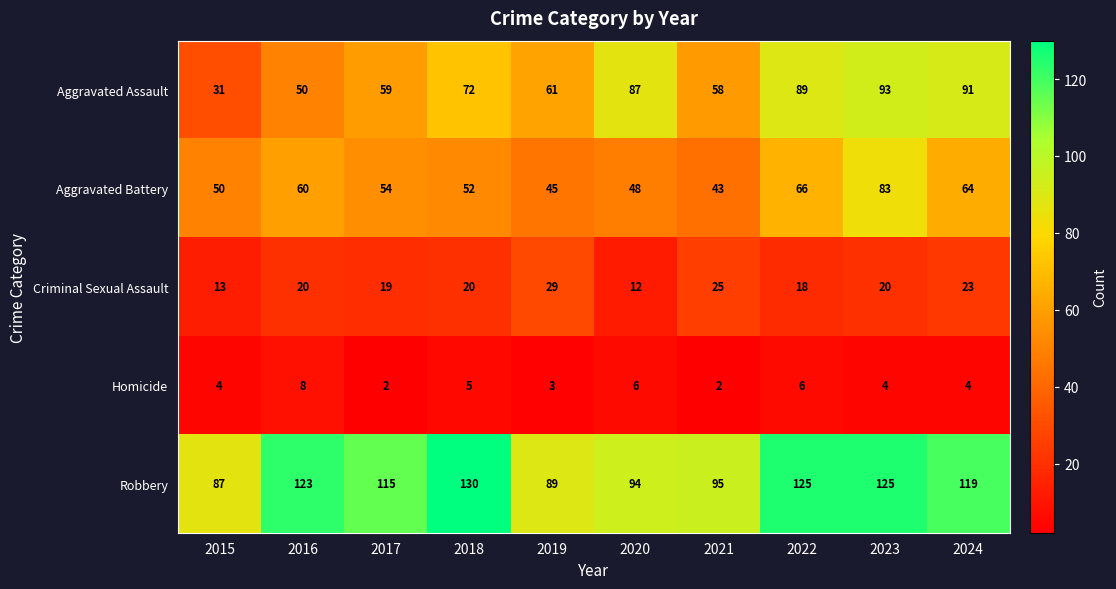

List the series in order of their peak value, lowest first.

Homicide, Criminal Sexual Assault, Aggravated Battery, Aggravated Assault, Robbery